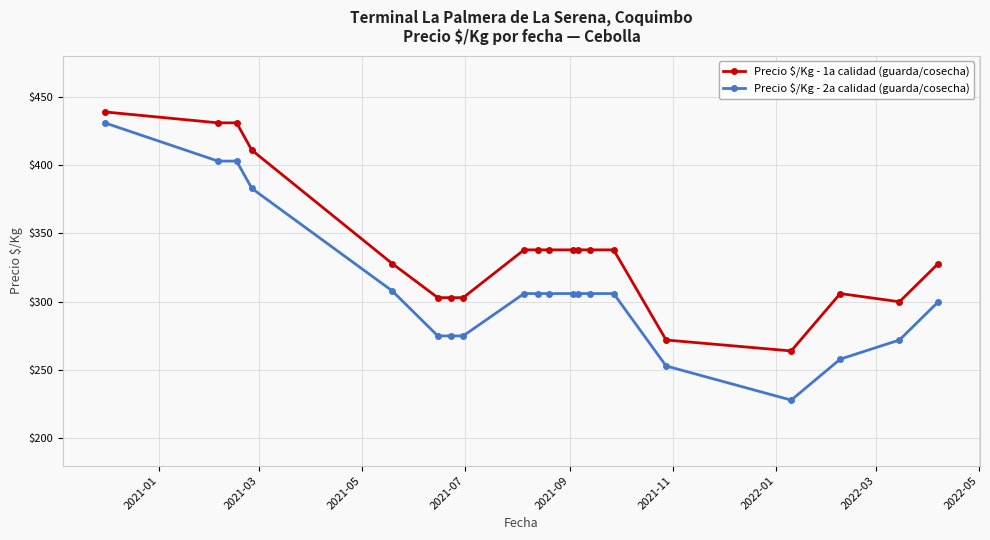

At how many categories does at least one series exceed 331?

11